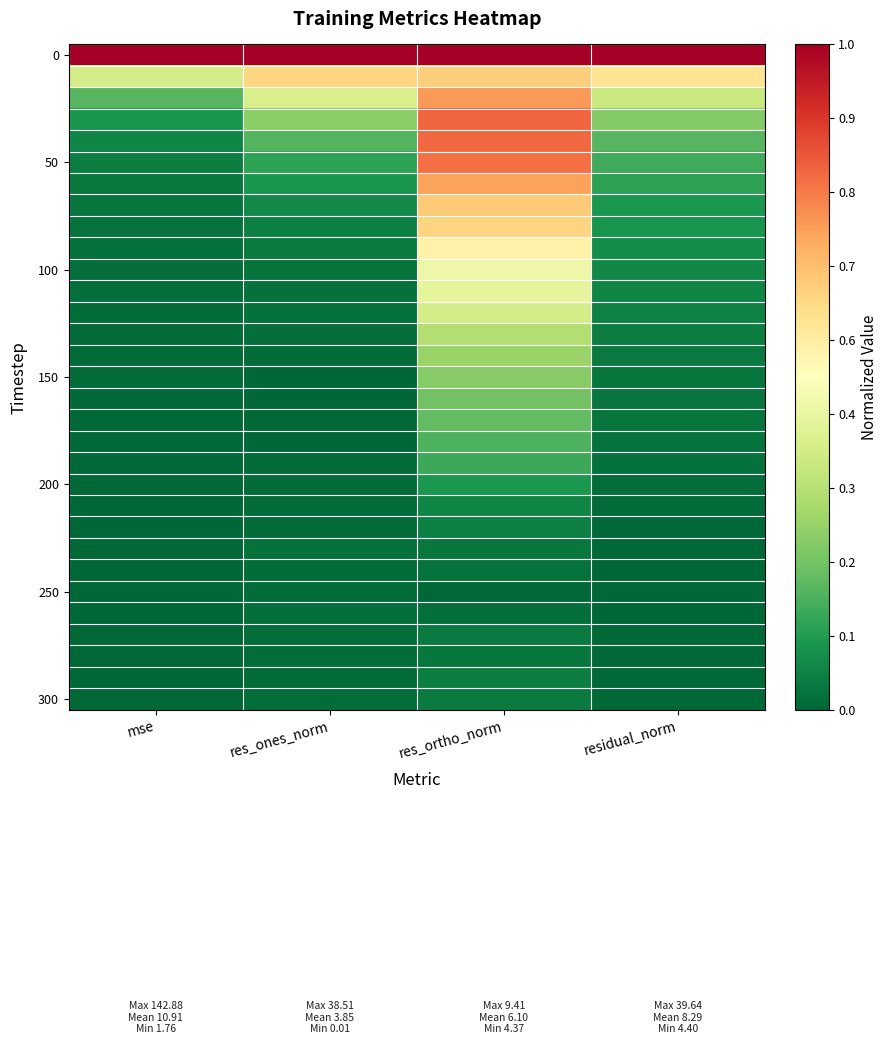

What is the spread (max minus min) of values at mse?

1.0